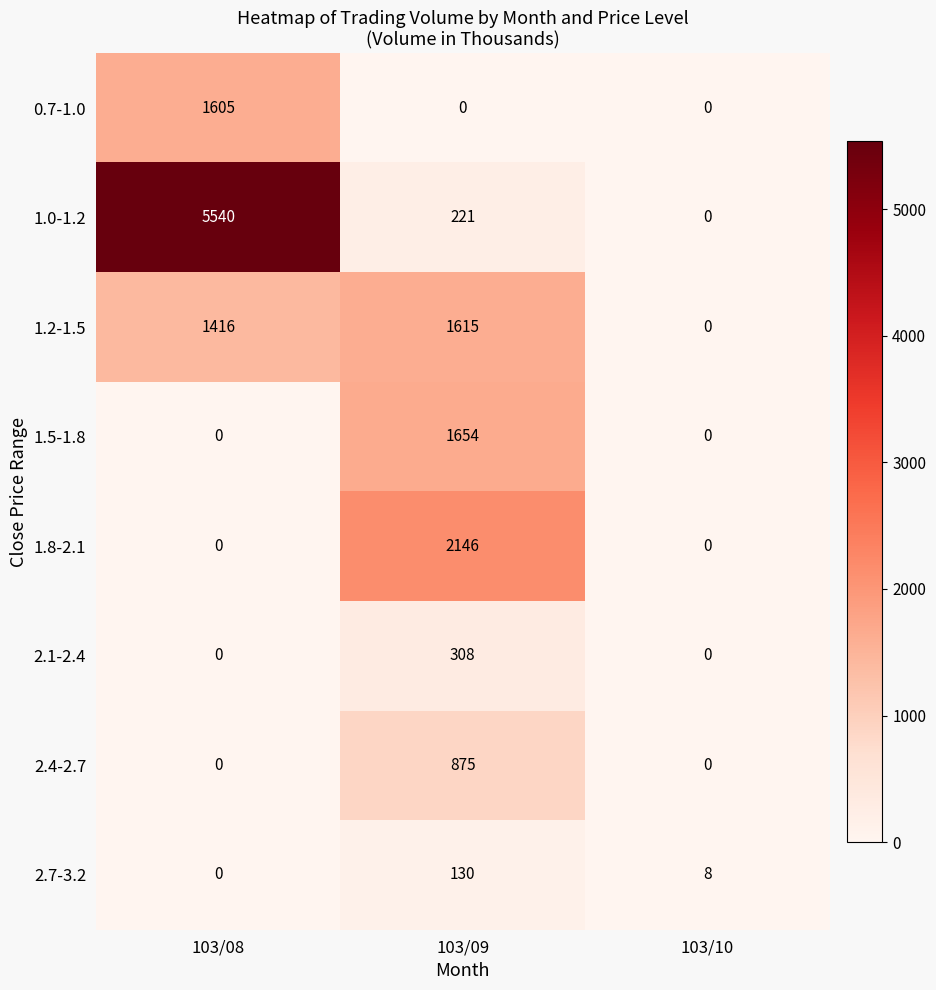

Count the number of data series in this chart.

8